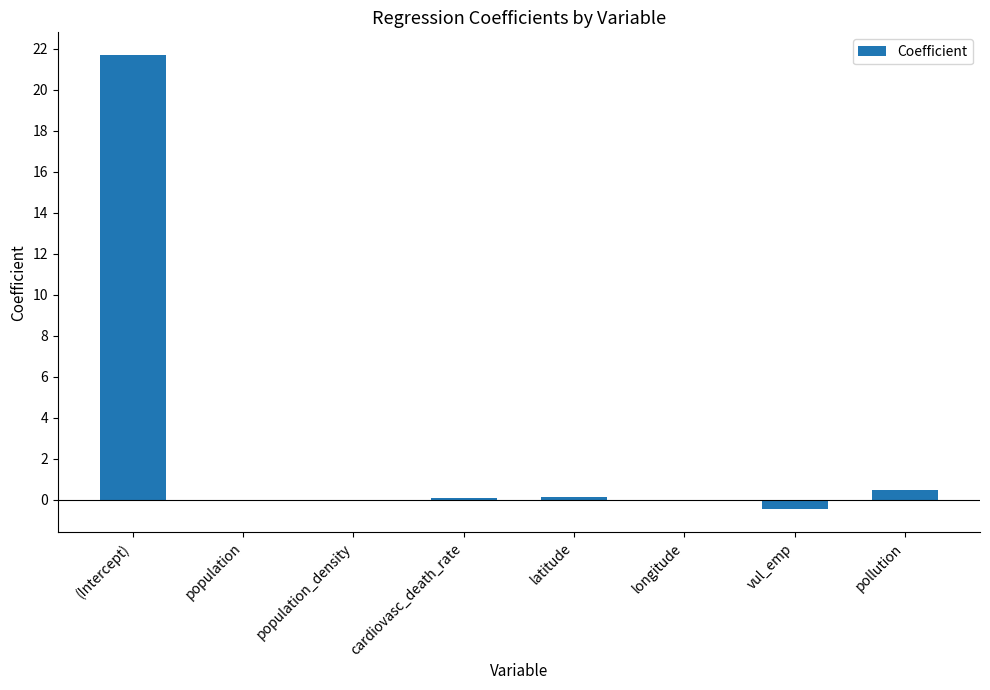

The chart shows a value of 0.0 at population. True or false?

True